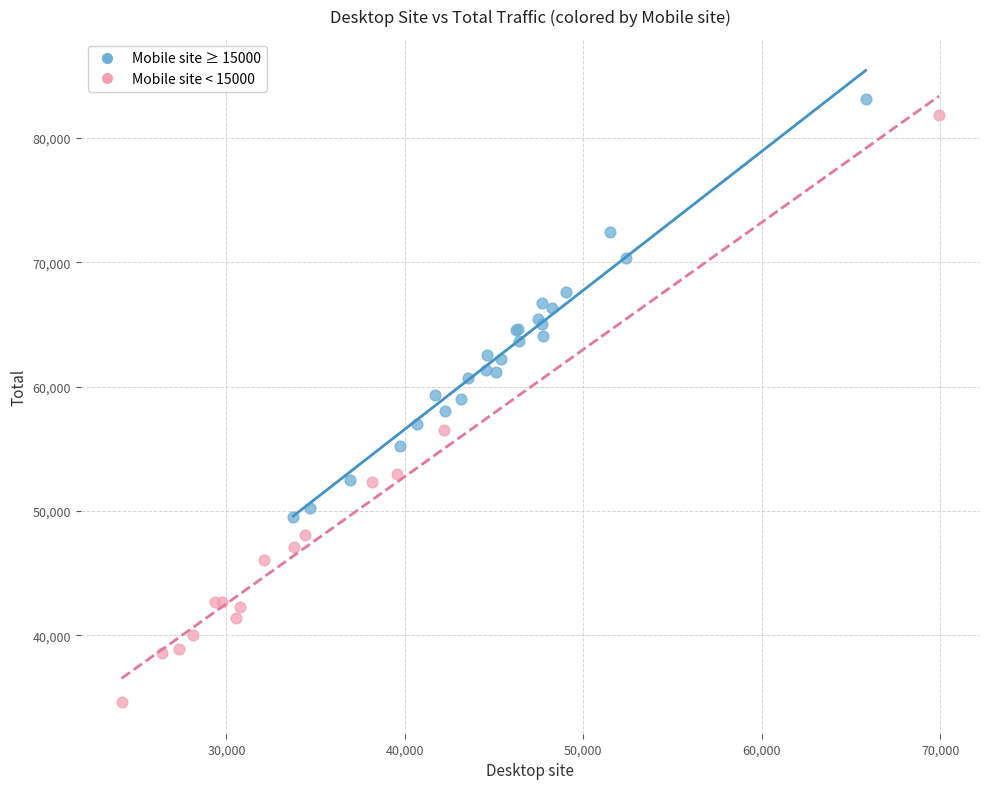

Which series reaches the minimum Y coordinate?

Mobile site < 15000